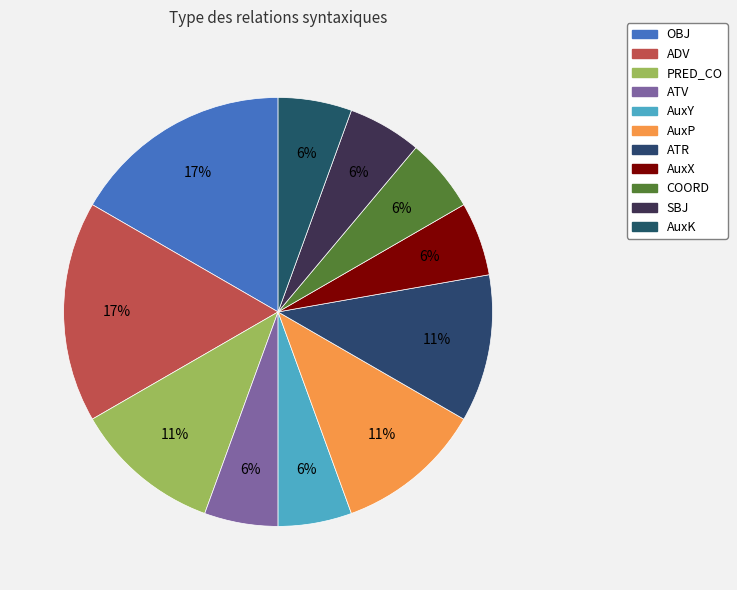

What is the change in value from AuxY to ATR?

+1